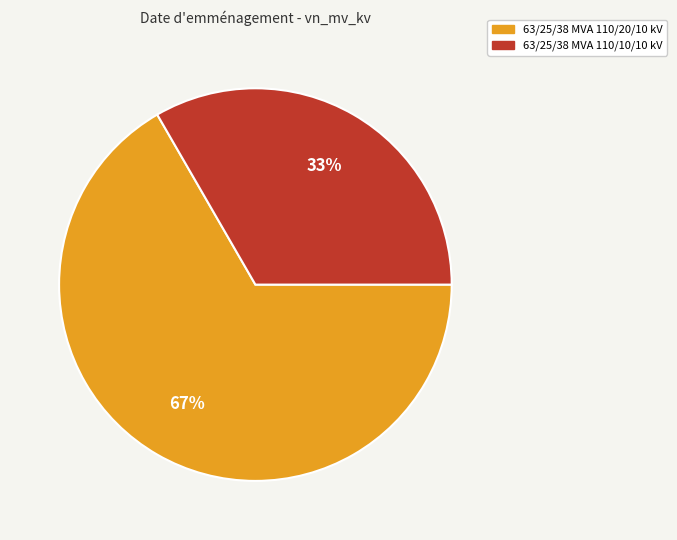

What percentage is the 63/25/38 MVA 110/10/10 kV slice, to the nearest percent?

33%